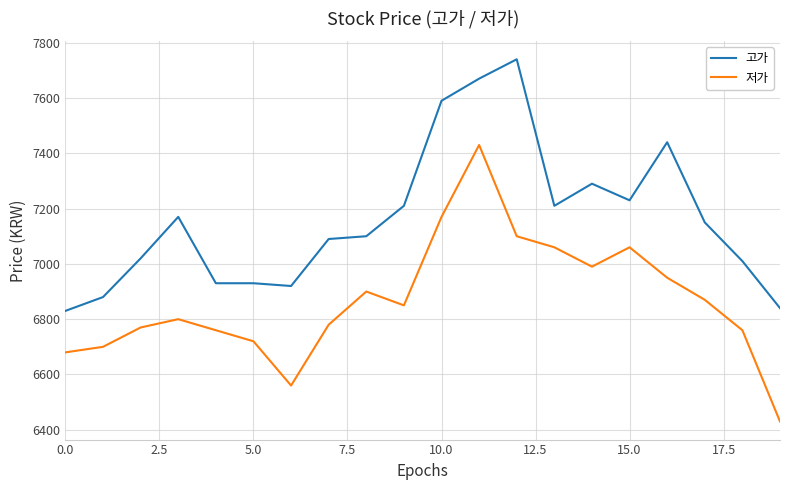

Reading left to right, what are all the values shown in this chart?

고가: 6830	6880	7020	7170	6930	6930	6920	7090	7100	7210	7590	7670	7740	7210	7290	7230	7440	7150	7010	6840
저가: 6680	6700	6770	6800	6760	6720	6560	6780	6900	6850	7170	7430	7100	7060	6990	7060	6950	6870	6760	6430